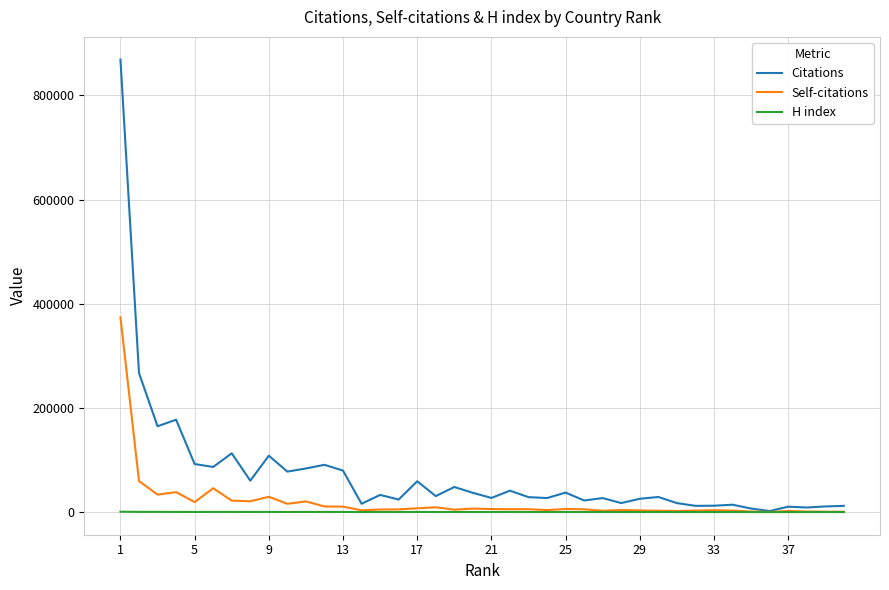

What is the greatest value displayed?

868682